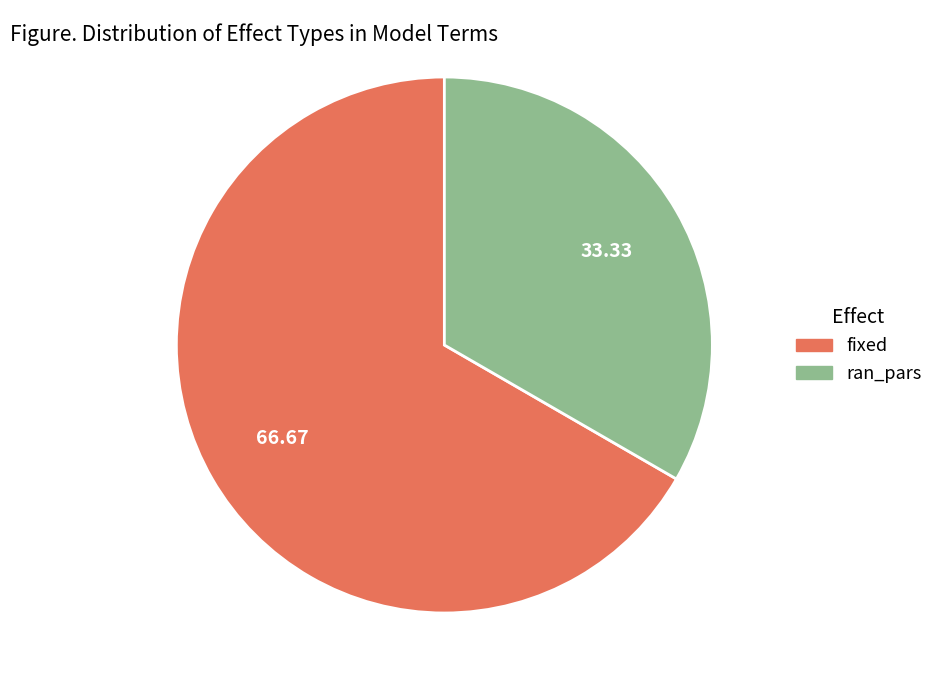

Approximately how many times larger is the value at ran_pars compared to fixed?

0.5